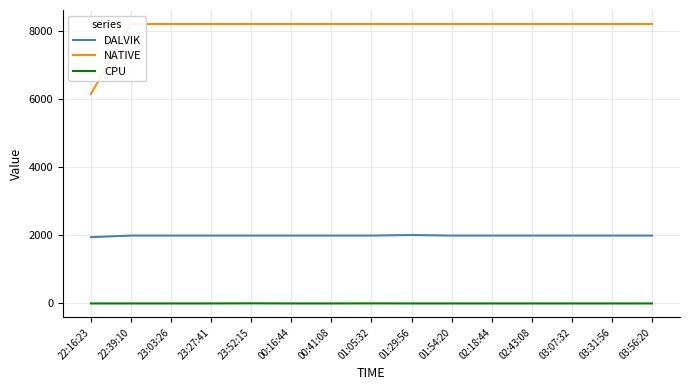

What is the label of the 8th point from the left?

01:05:32